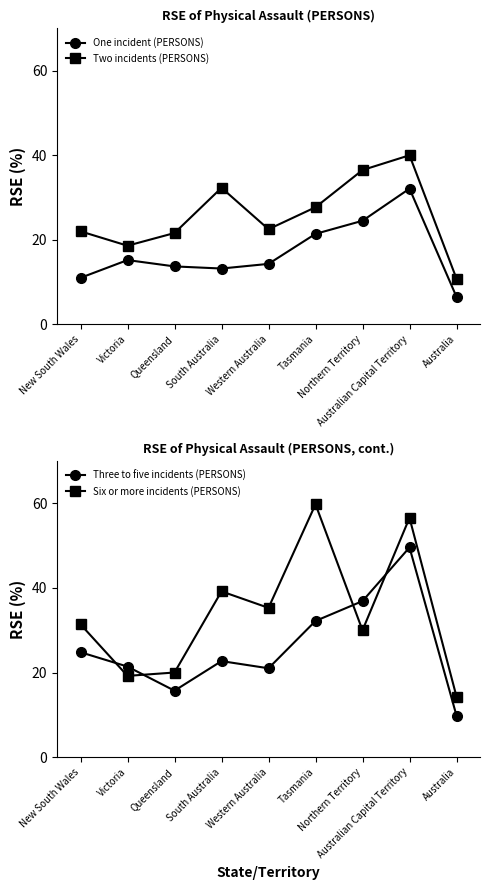

Where is the first local minimum for Three to five incidents (PERSONS)?

Queensland